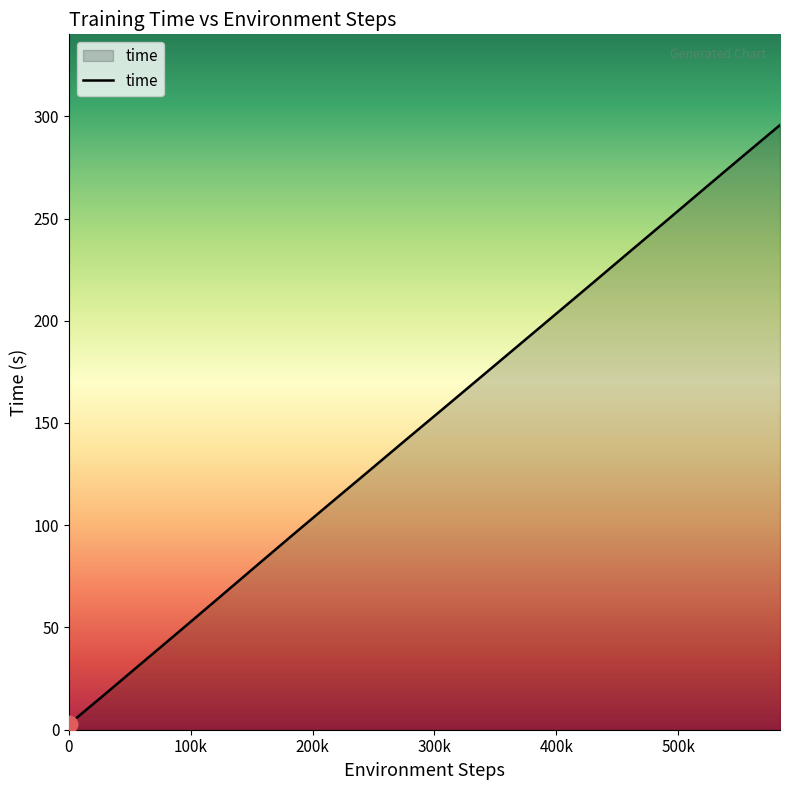

What is the difference between the maximum and minimum values?

293.0